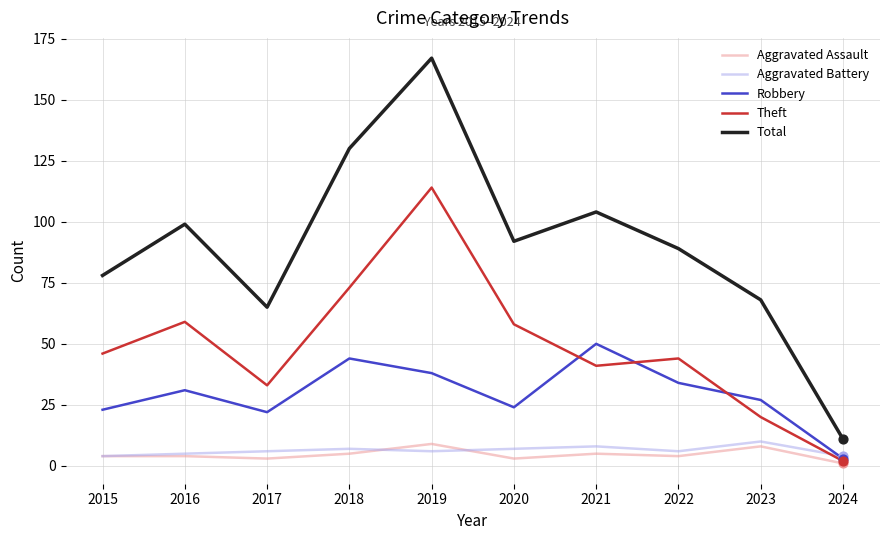

Which series has the largest range (max minus min)?

Total